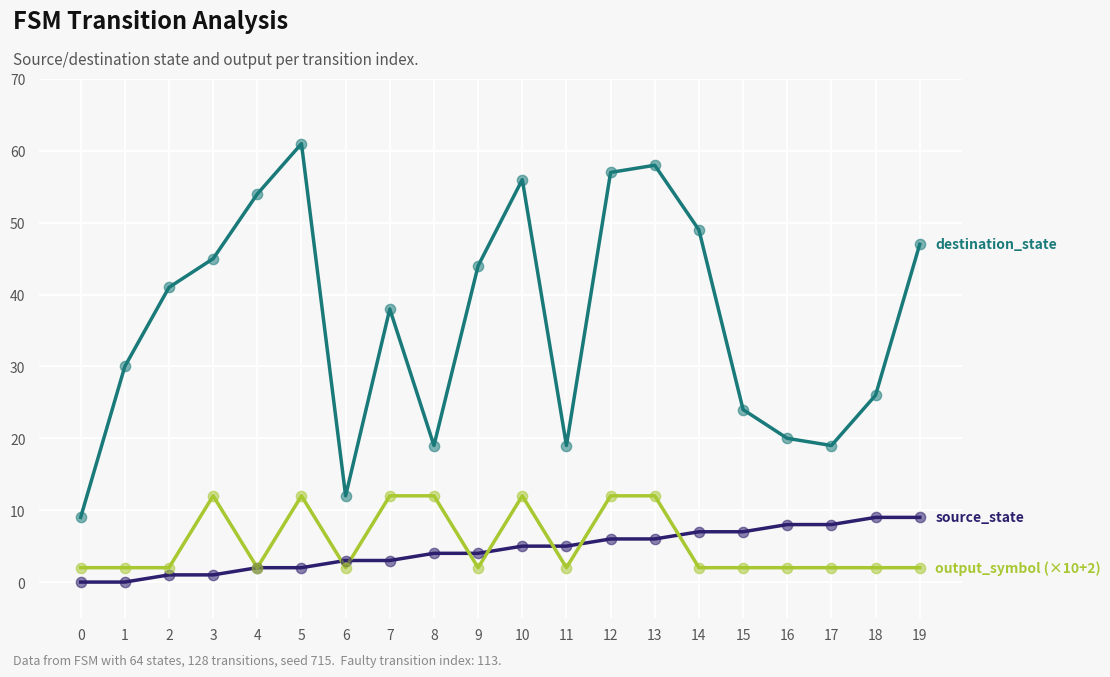

What is the total value across all series at 10?

73